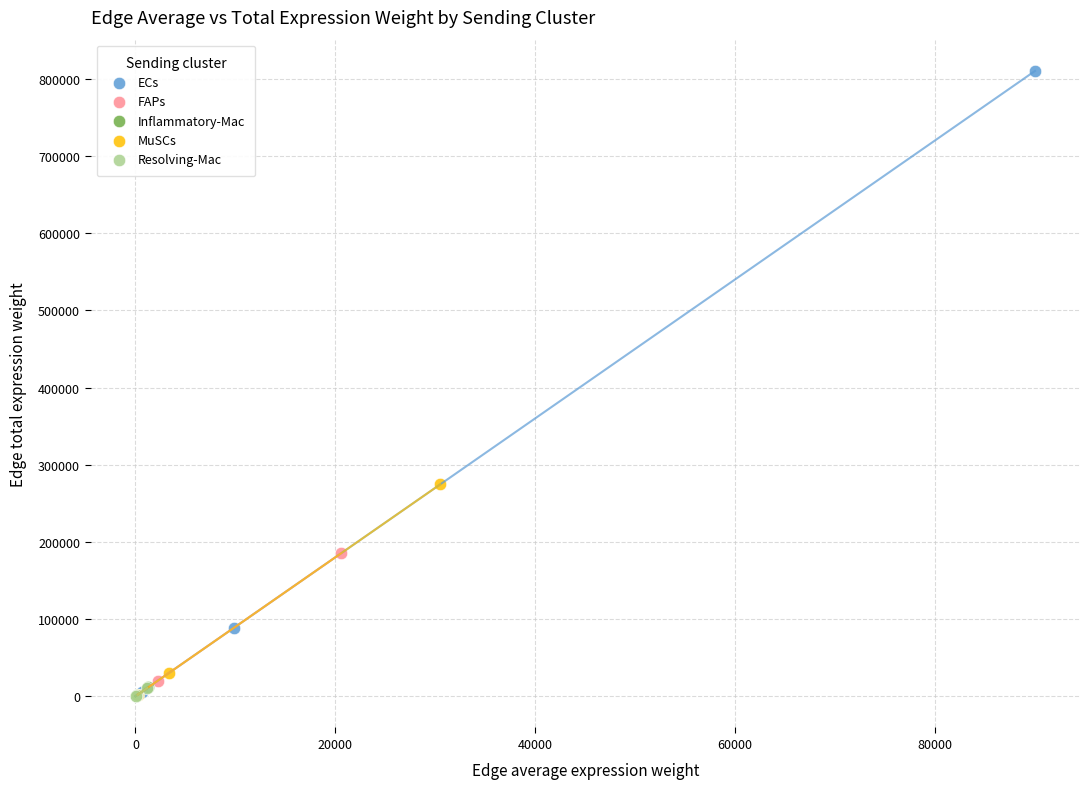

Which series has the widest spread of Y values?

ECs